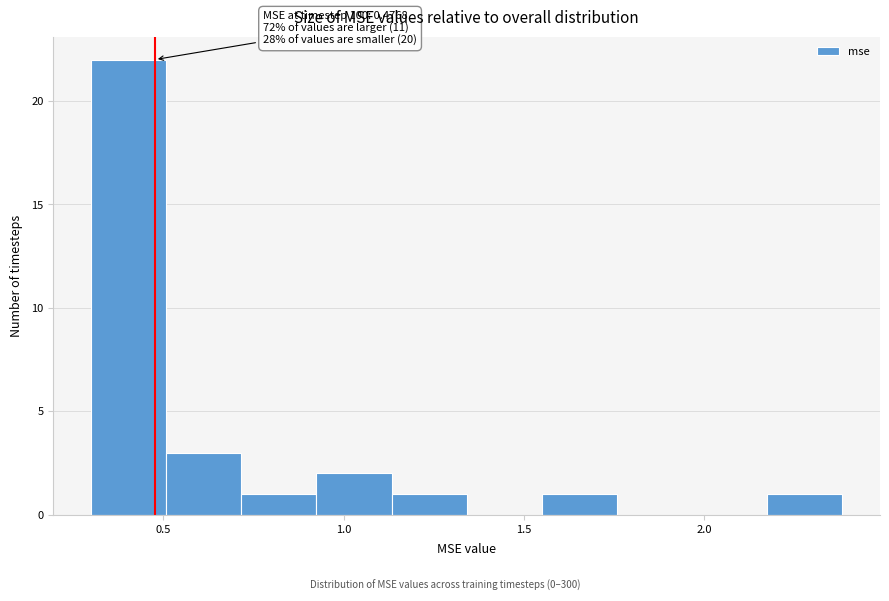

Over which range of the x-axis is the bar tallest?

0.30 to 0.50